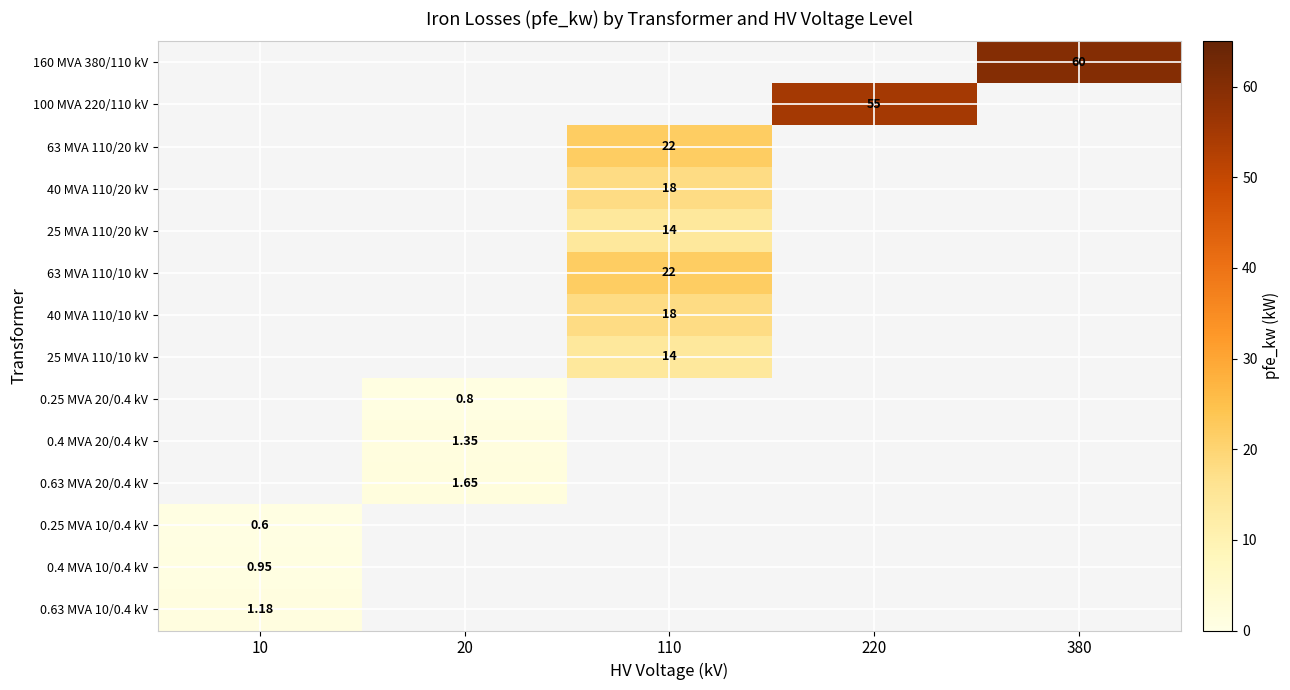

List the series in order of their peak value, highest first.

0.63 MVA 10/0.4 kV, 0.4 MVA 10/0.4 kV, 160 MVA 380/110 kV, 100 MVA 220/110 kV, 63 MVA 110/20 kV, 40 MVA 110/20 kV, 25 MVA 110/20 kV, 63 MVA 110/10 kV, 40 MVA 110/10 kV, 25 MVA 110/10 kV, 0.25 MVA 20/0.4 kV, 0.4 MVA 20/0.4 kV, 0.63 MVA 20/0.4 kV, 0.25 MVA 10/0.4 kV